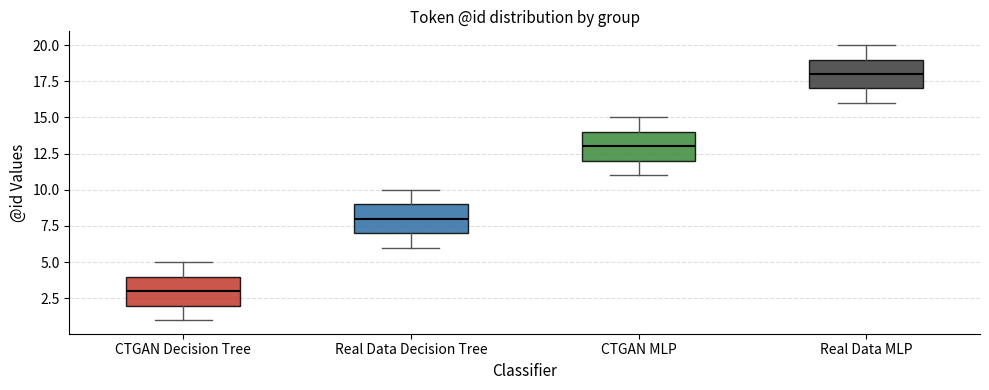

Reading left to right, transcribe this box plot: for each box, give where its median line is, the range the box spans, and where its two whiskers end, as read against the y-axis. The values are not printed on the chart, so give them approximately, as read against the axis.

CTGAN Decision Tree: median 3, box 2 to 4, whiskers 1 to 5
Real Data Decision Tree: median 8, box 7 to 9, whiskers 6 to 10
CTGAN MLP: median 13, box 12 to 14, whiskers 11 to 15
Real Data MLP: median 18, box 17 to 19, whiskers 16 to 20